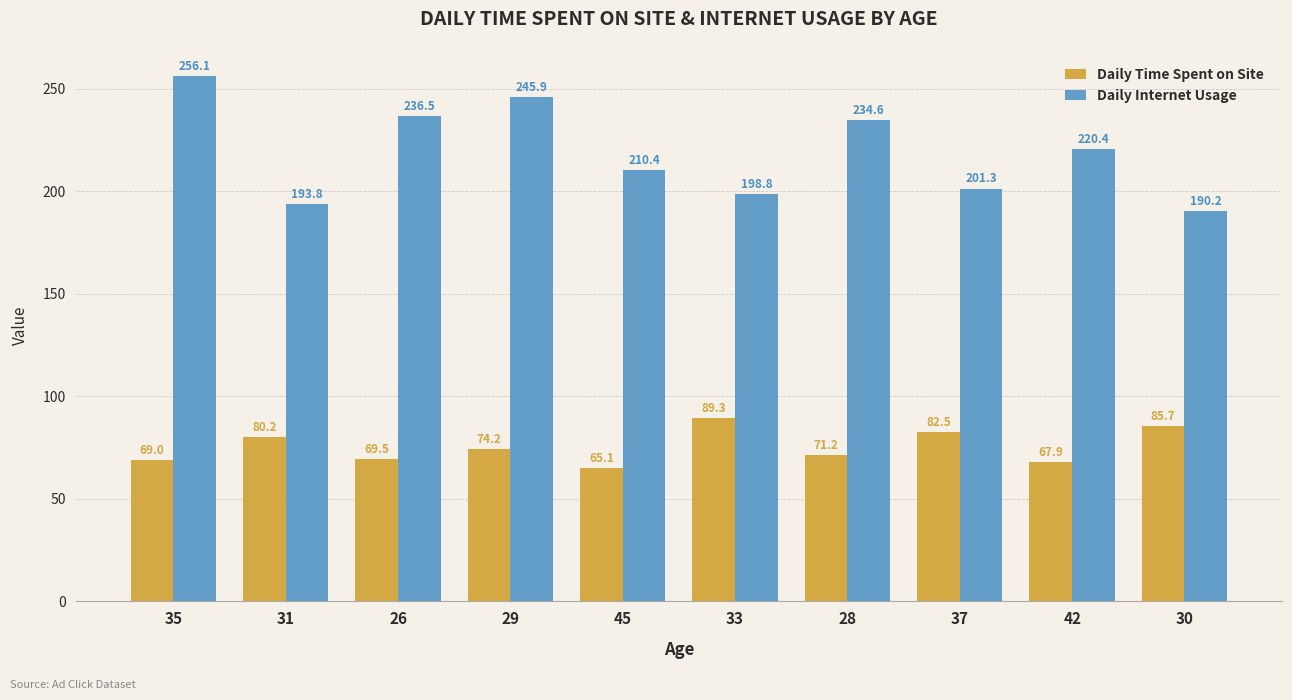

What is the smallest value displayed?

65.1